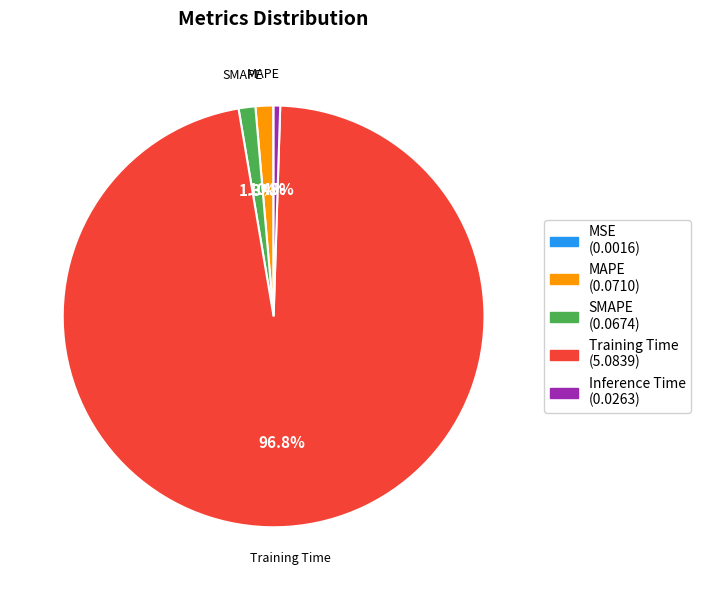

True or false: SMAPE accounts for 1% of the total.

True